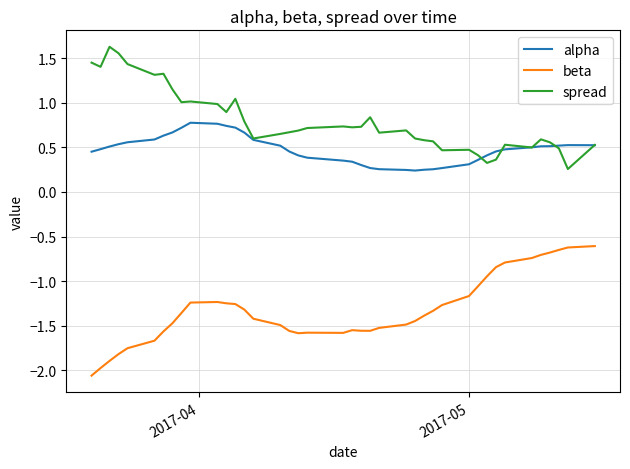

True or false: beta and alpha cross at least once.

False